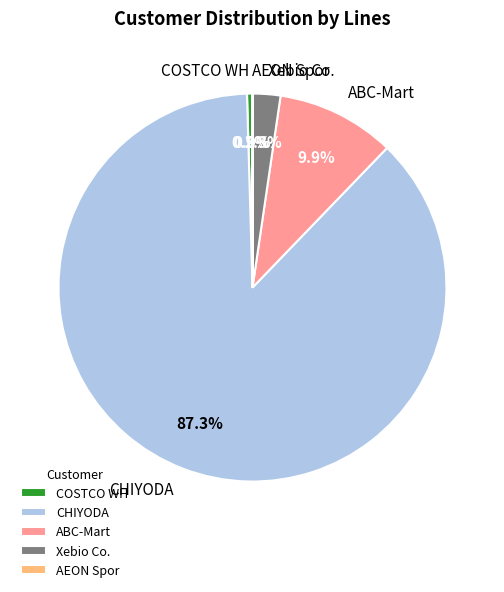

To the nearest percent, what percentage of the pie is CHIYODA?

87%